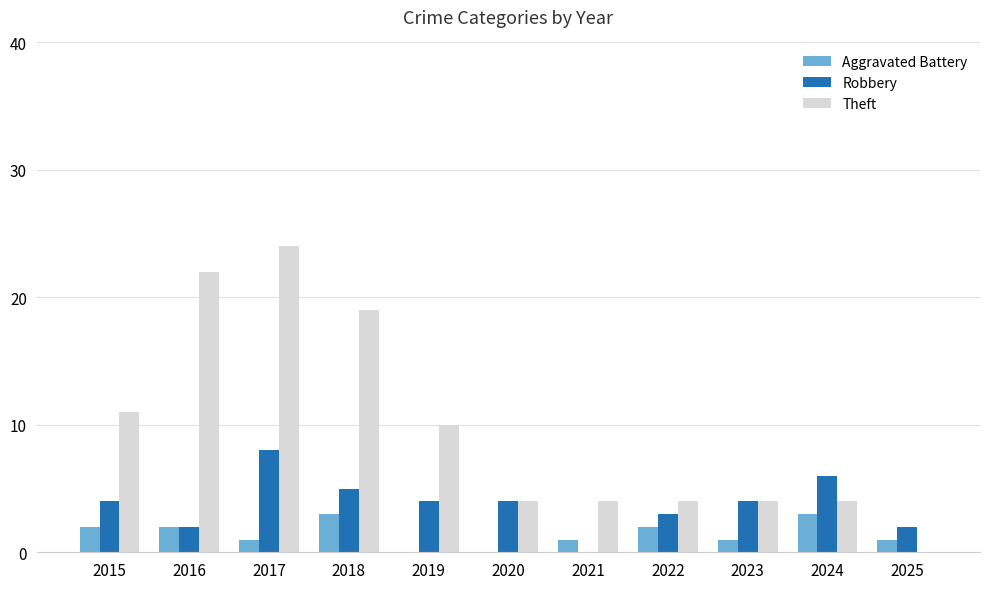

What is the difference between the Theft values at 2018 and 2020?

15